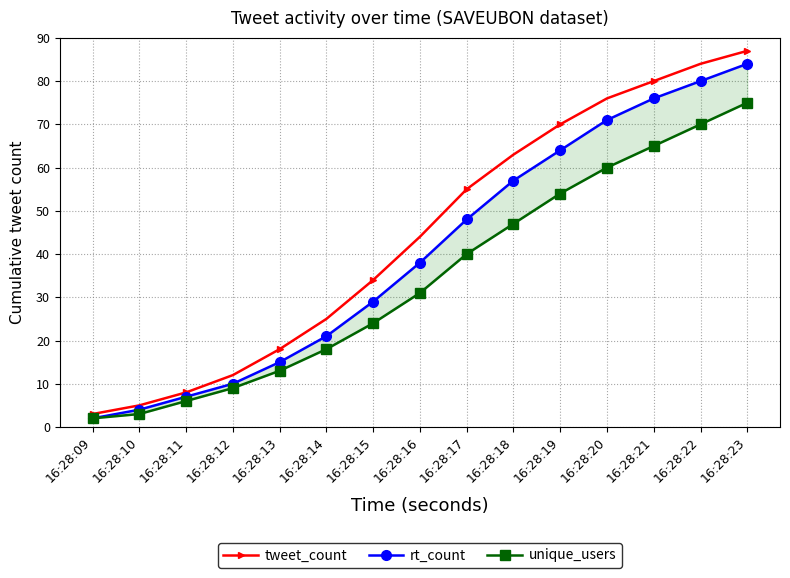

True or false: rt_count has a value of 18 at 16:28:20.

False